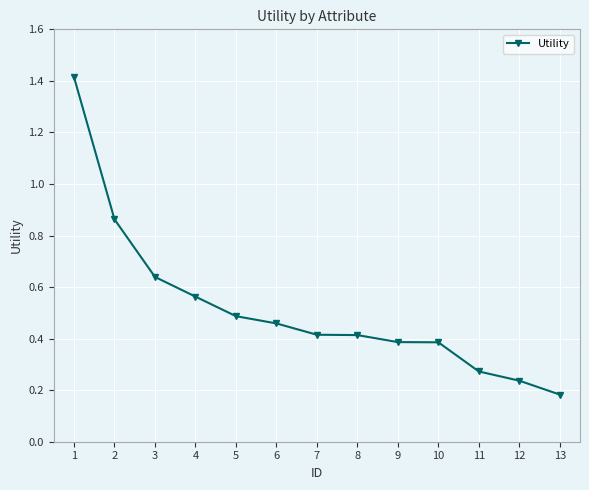

What is the maximum value shown in the chart?

1.4